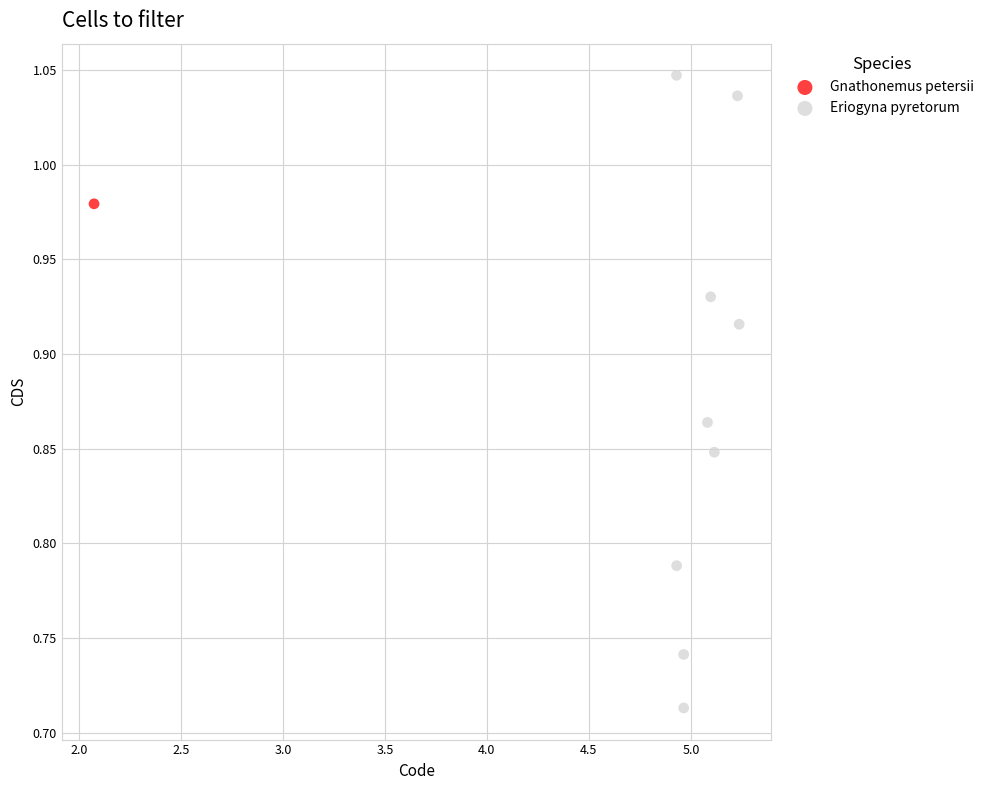

What are all the series names shown in the legend?

Gnathonemus petersii, Eriogyna pyretorum